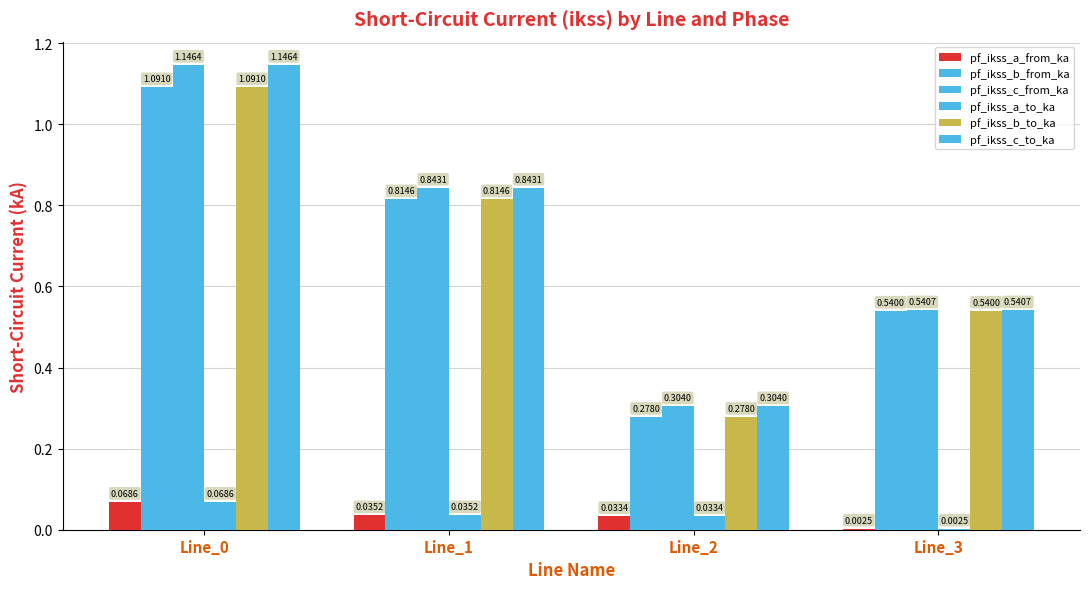

What is the sum of the pf_ikss_c_to_ka values at Line_2 and Line_1?

1.1